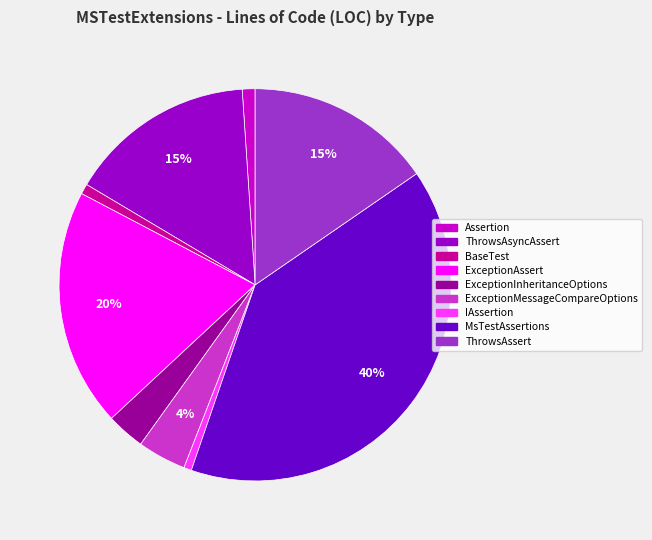

Combined, do IAssertion and ExceptionMessageCompareOptions account for over 50%?

No